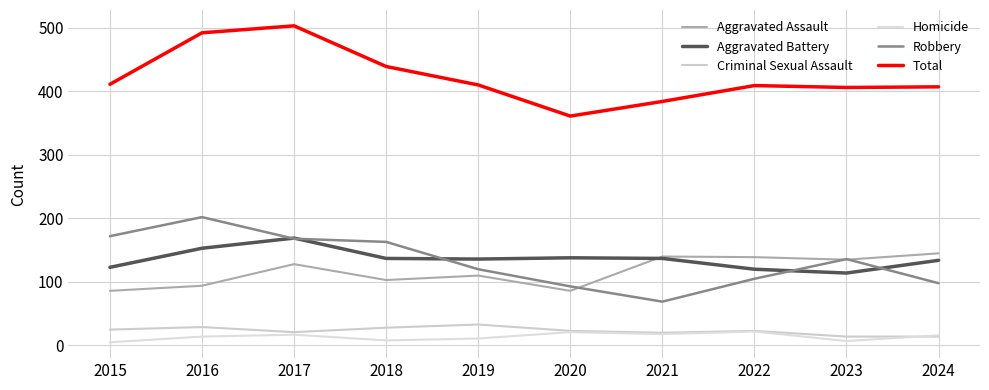

Which series has the largest total across all categories?

Total